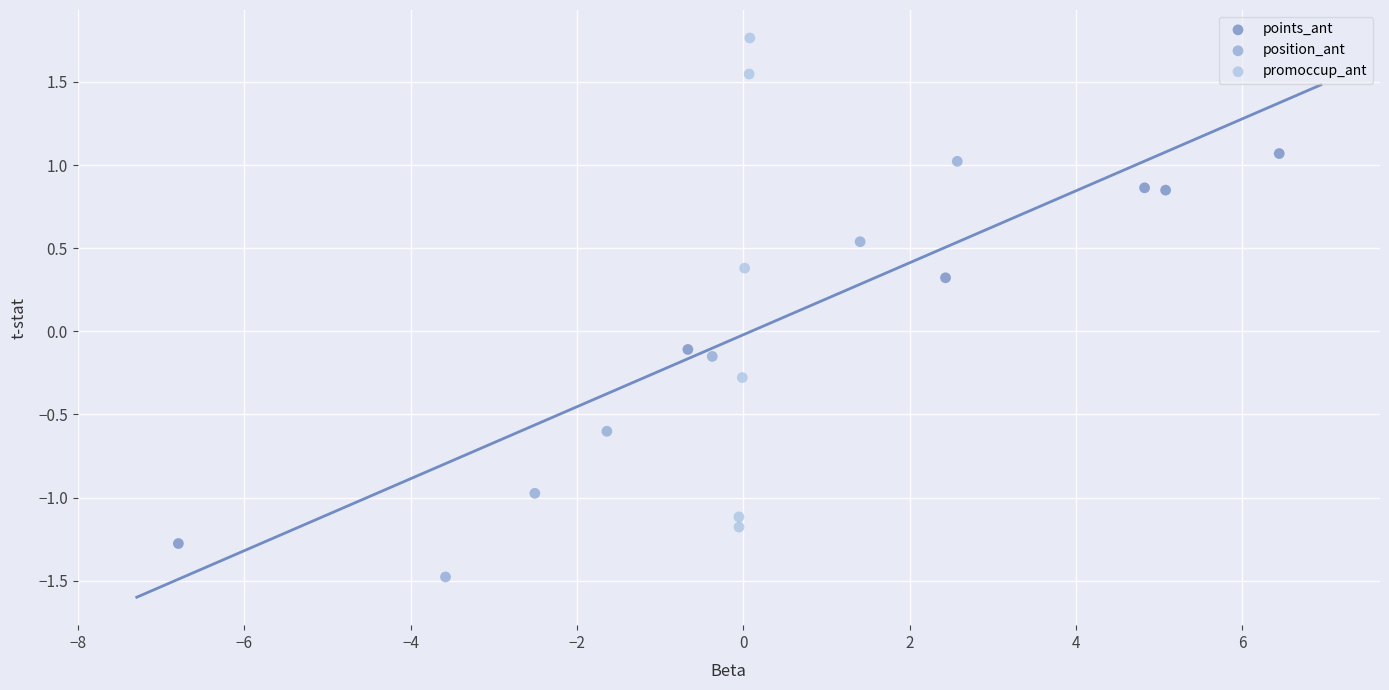

Which series has the largest Y range (max minus min)?

promoccup_ant